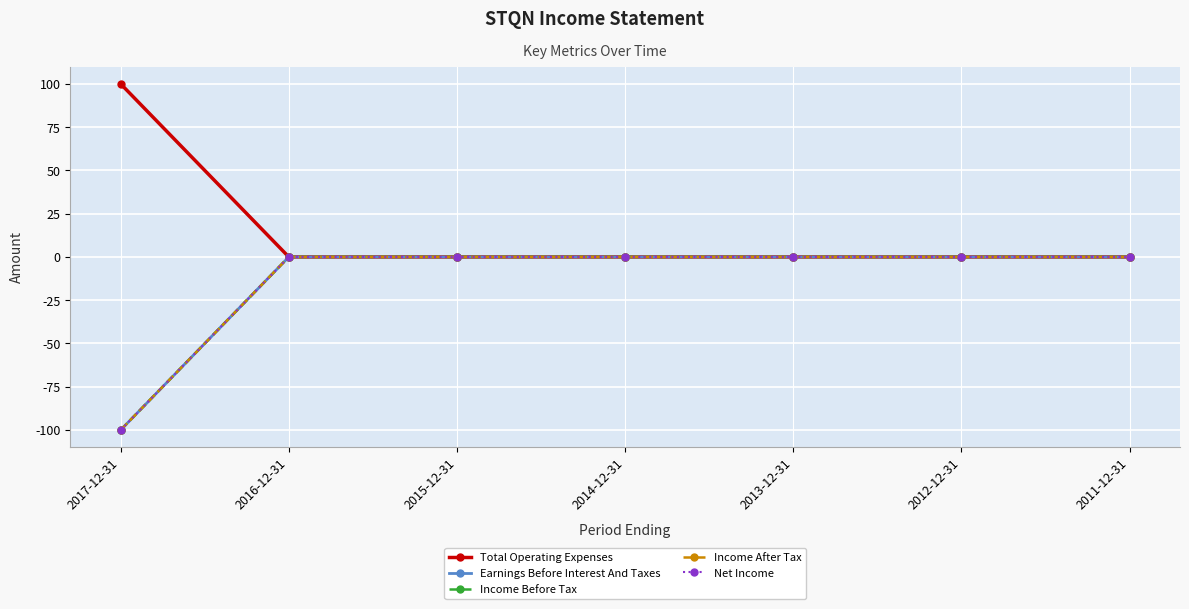

List the series in order of their peak value, lowest first.

Earnings Before Interest And Taxes, Income Before Tax, Income After Tax, Net Income, Total Operating Expenses